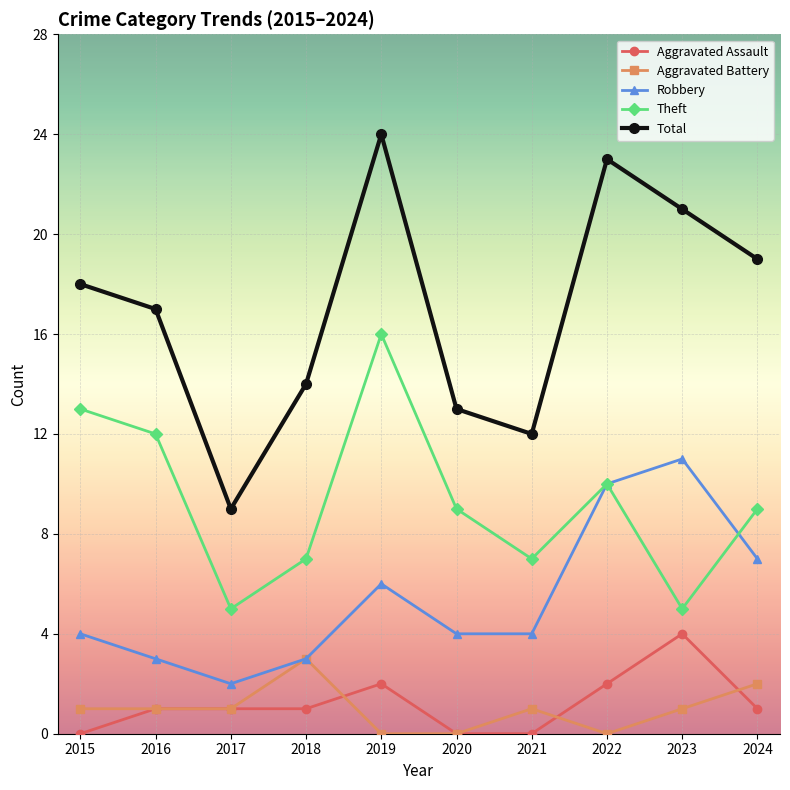

Which series has the largest range (max minus min)?

Total